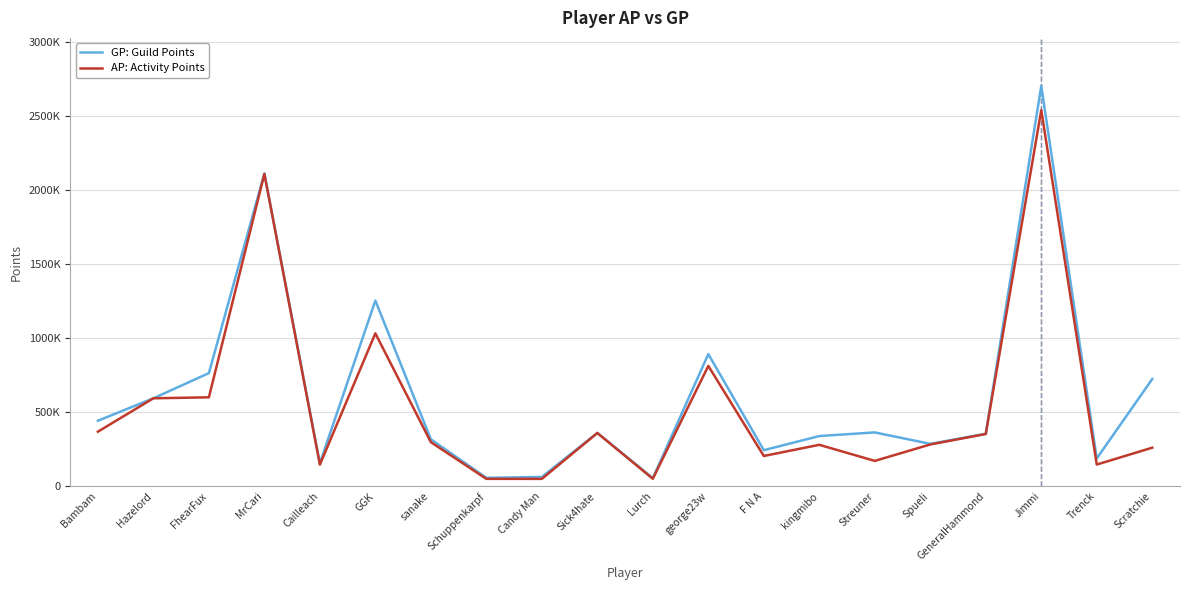

What is the label of the 14th point from the right?

sanake